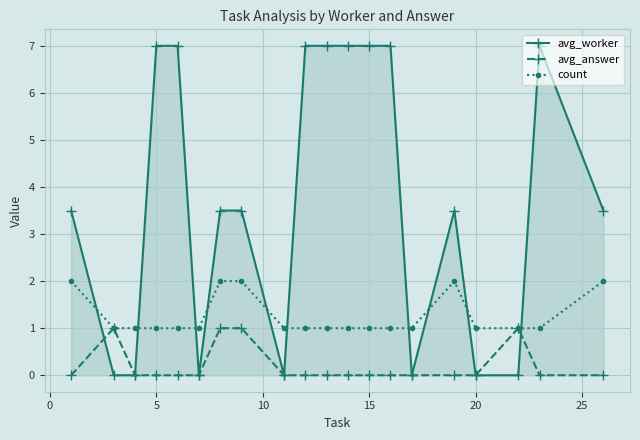

Which series has the largest range (max minus min)?

avg_worker